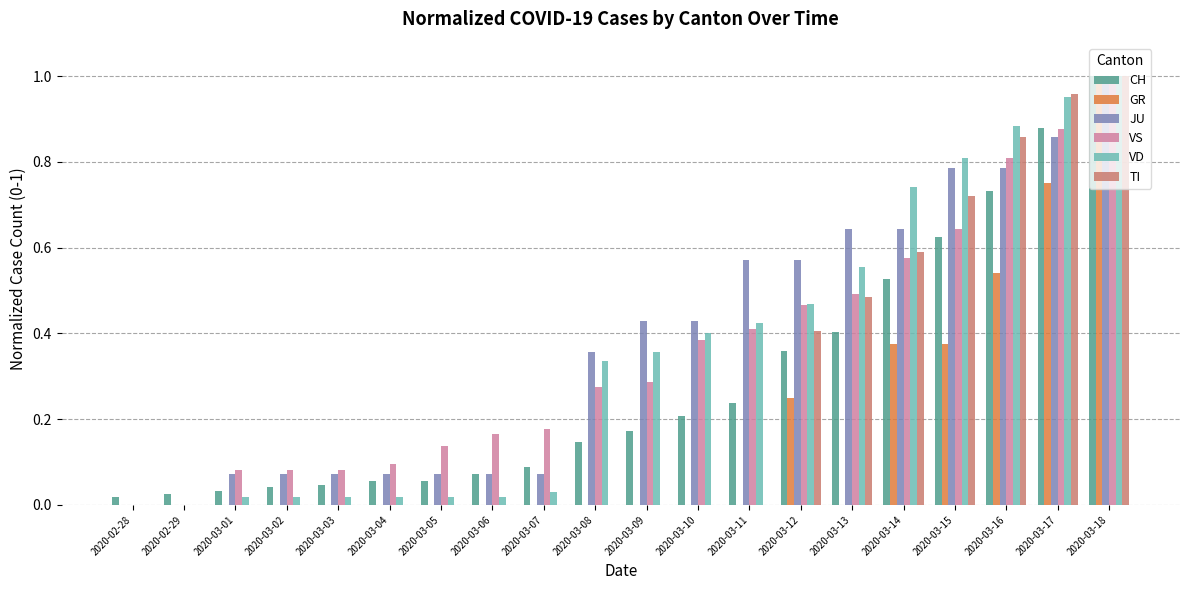

Which category has the highest value across all series?

2020-03-18